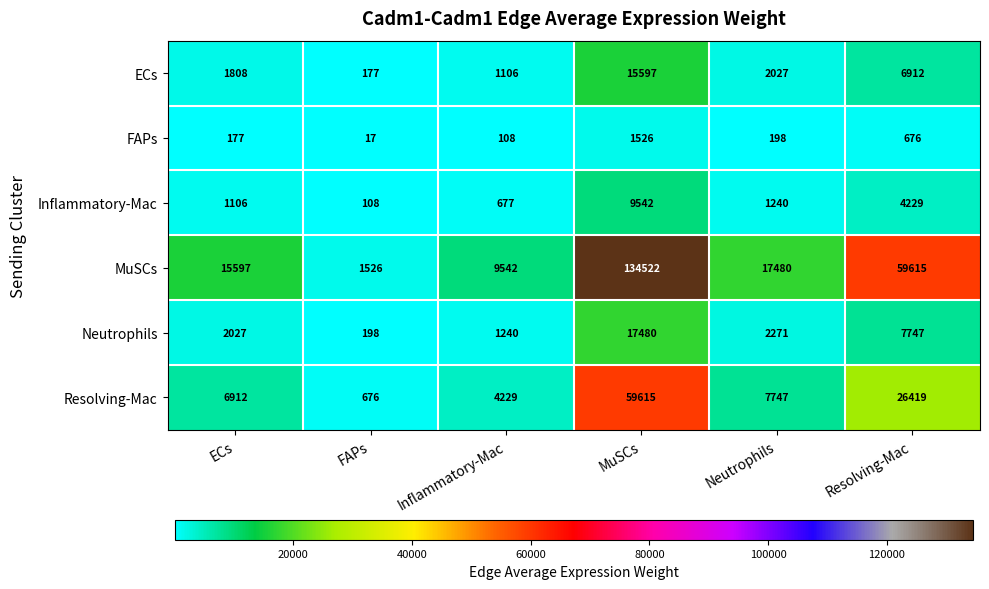

At which category is the sum across all series the highest?

MuSCs